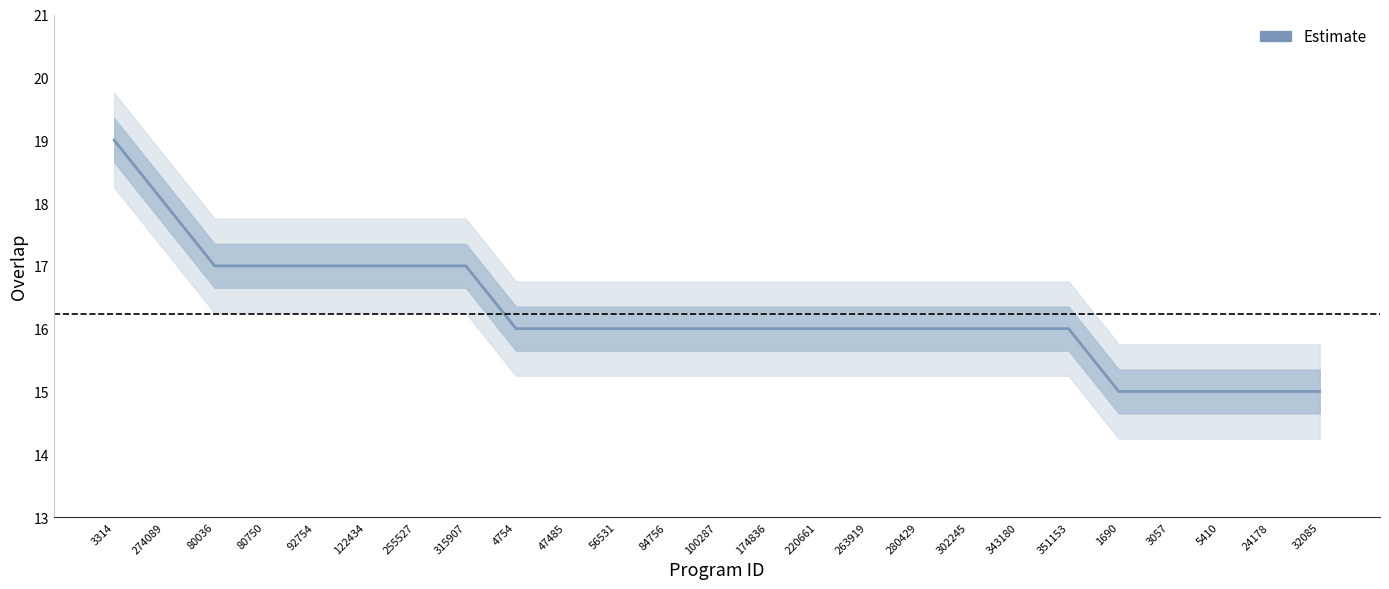

Is it true that the value at 274089 is 18?

True